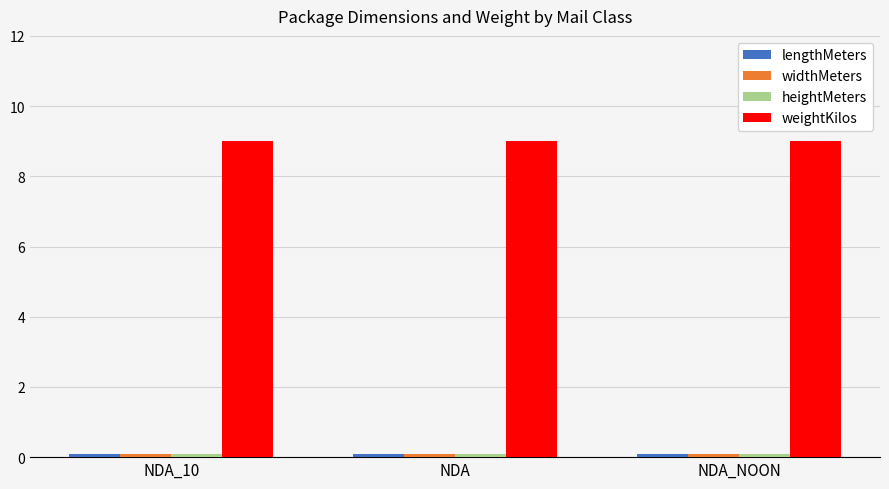

Which series has the largest total across all categories?

weightKilos